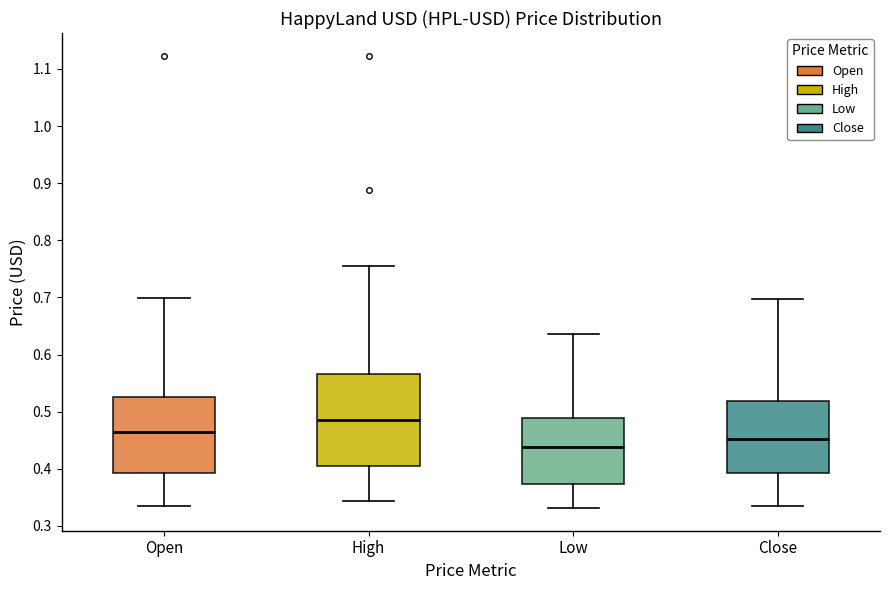

Which box is the tallest, from its lower edge to its upper edge?

High